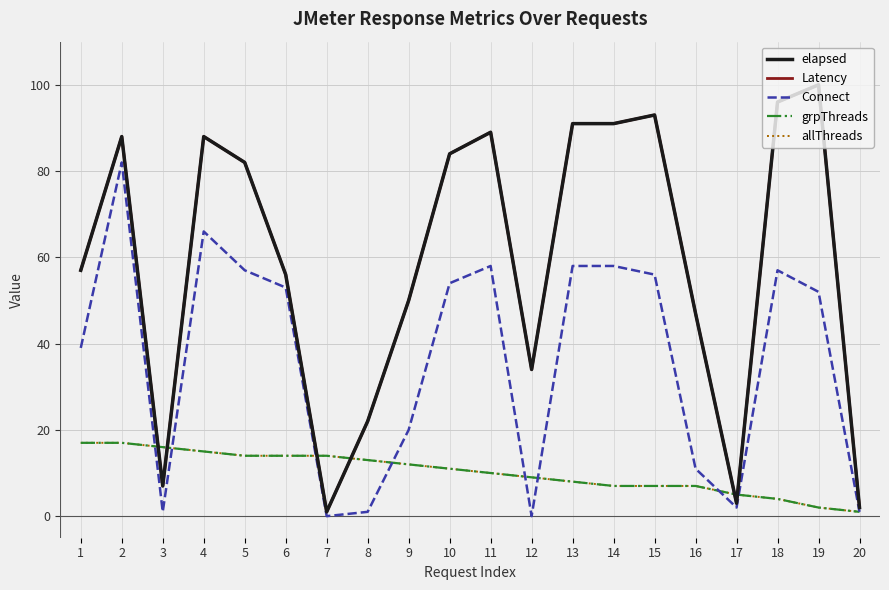

Reading left to right, extract all data points from this chart.

elapsed: 57	88	7	88	82	56	1	22	50	84	89	34	91	91	93	47	3	96	100	2
Latency: 57	88	7	88	82	56	1	22	50	84	89	34	91	91	93	47	3	96	100	2
Connect: 39	82	1	66	57	53	0	1	20	54	58	0	58	58	56	11	2	57	52	1
grpThreads: 17	17	16	15	14	14	14	13	12	11	10	9	8	7	7	7	5	4	2	1
allThreads: 17	17	16	15	14	14	14	13	12	11	10	9	8	7	7	7	5	4	2	1